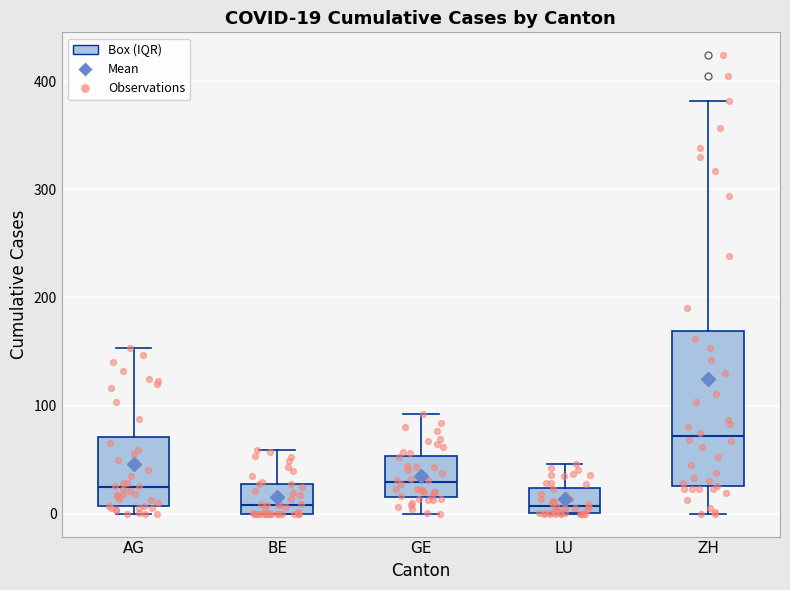

Comparing the boxes themselves (not the whiskers), which one is the tallest?

ZH